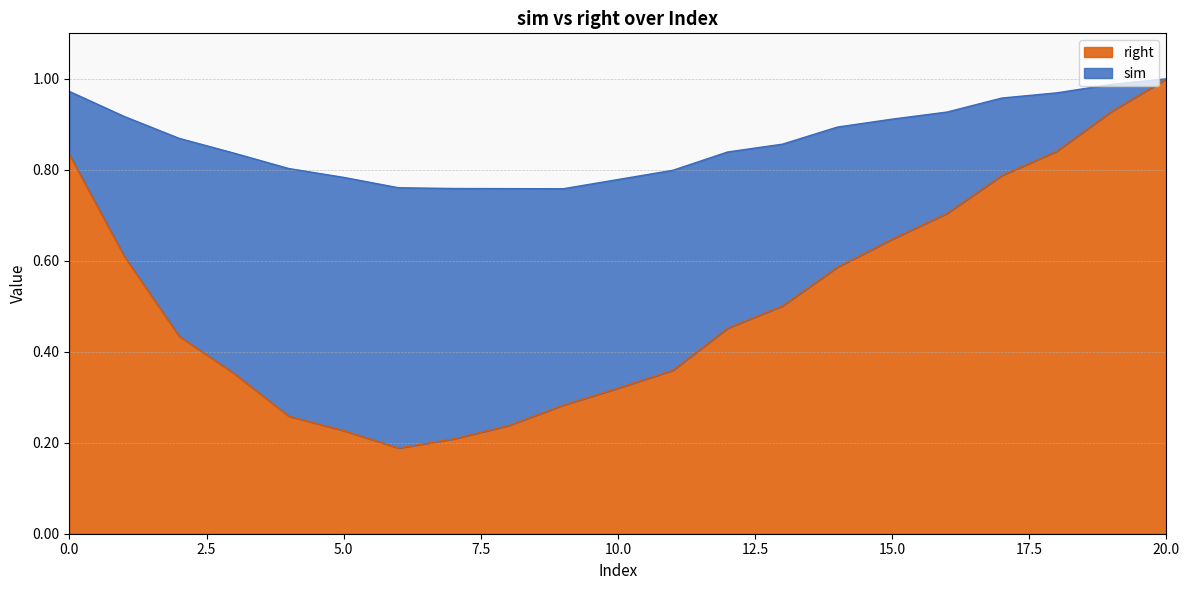

Read the right value at 9.

0.3